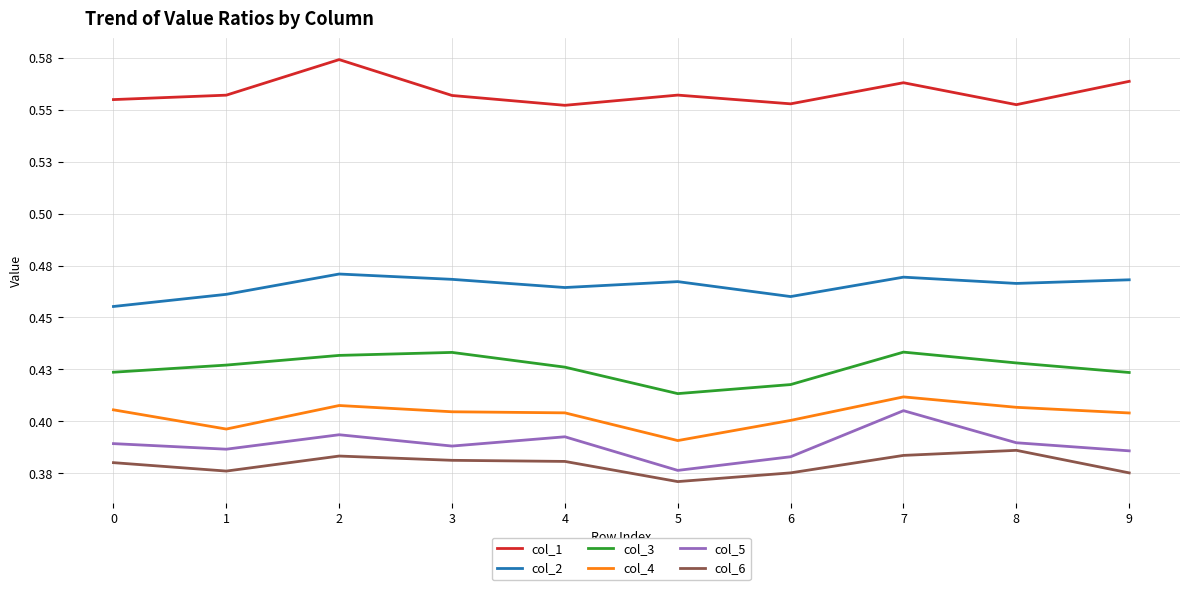

Which series has the widest spread of values?

col_5